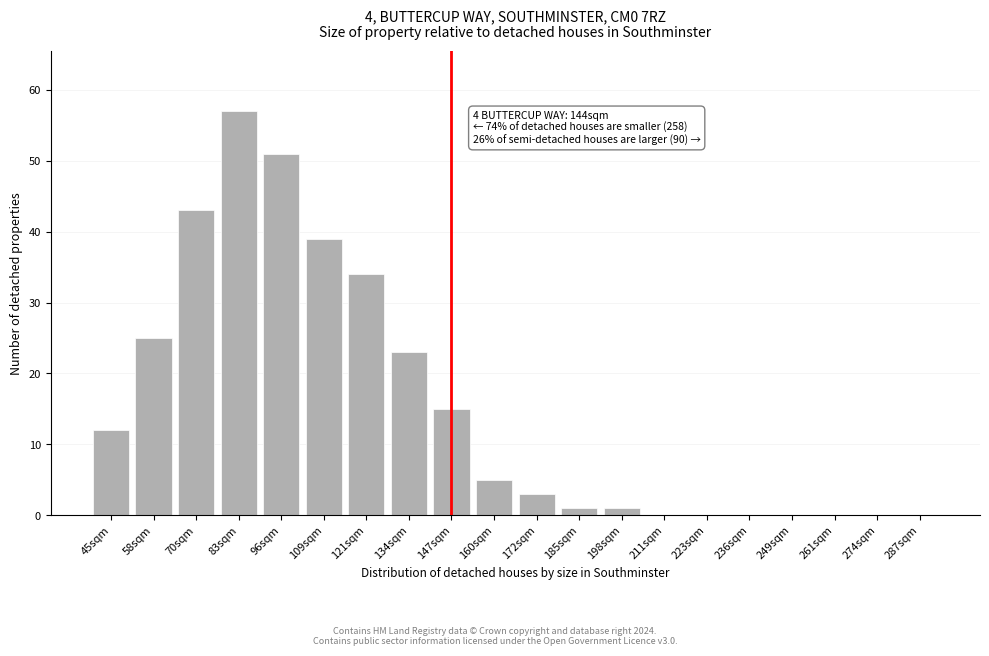

Reading left to right, list all the values displayed in this chart.

45sqm=12	58sqm=25	70sqm=43	83sqm=57	96sqm=51	109sqm=39	121sqm=34	134sqm=23	147sqm=15	160sqm=5	172sqm=3	185sqm=1	198sqm=1	211sqm=0	223sqm=0	236sqm=0	249sqm=0	261sqm=0	274sqm=0	287sqm=0